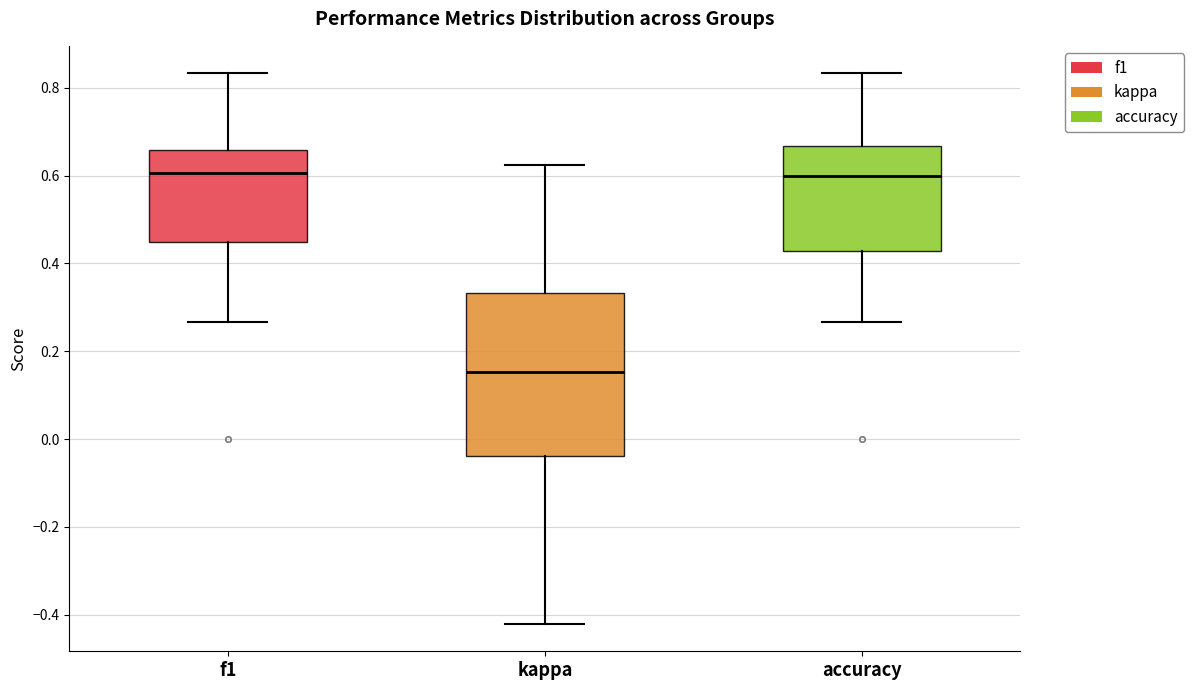

Reading left to right, transcribe this box plot: for each box, give where its median line is, the range the box spans, and where its two whiskers end, as read against the y-axis. The values are not printed on the chart, so give them approximately, as read against the axis.

f1: median 0.60, box 0.44 to 0.66, whiskers 0.26 to 0.84
kappa: median 0.16, box -0.04 to 0.34, whiskers -0.42 to 0.62
accuracy: median 0.60, box 0.42 to 0.66, whiskers 0.26 to 0.84